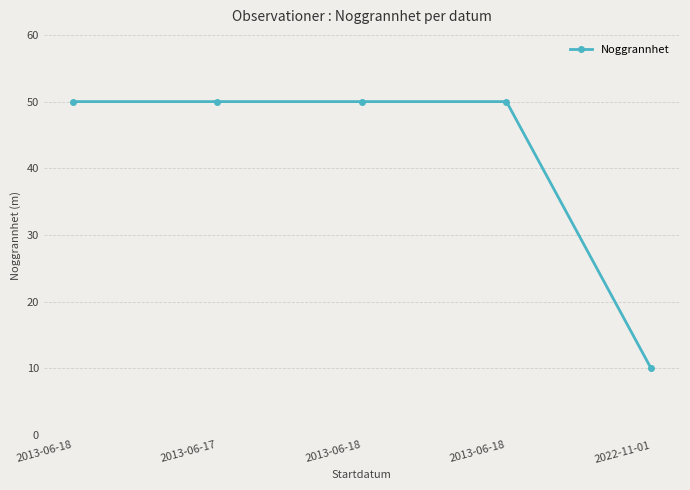

What is the difference between the maximum and minimum values?

40